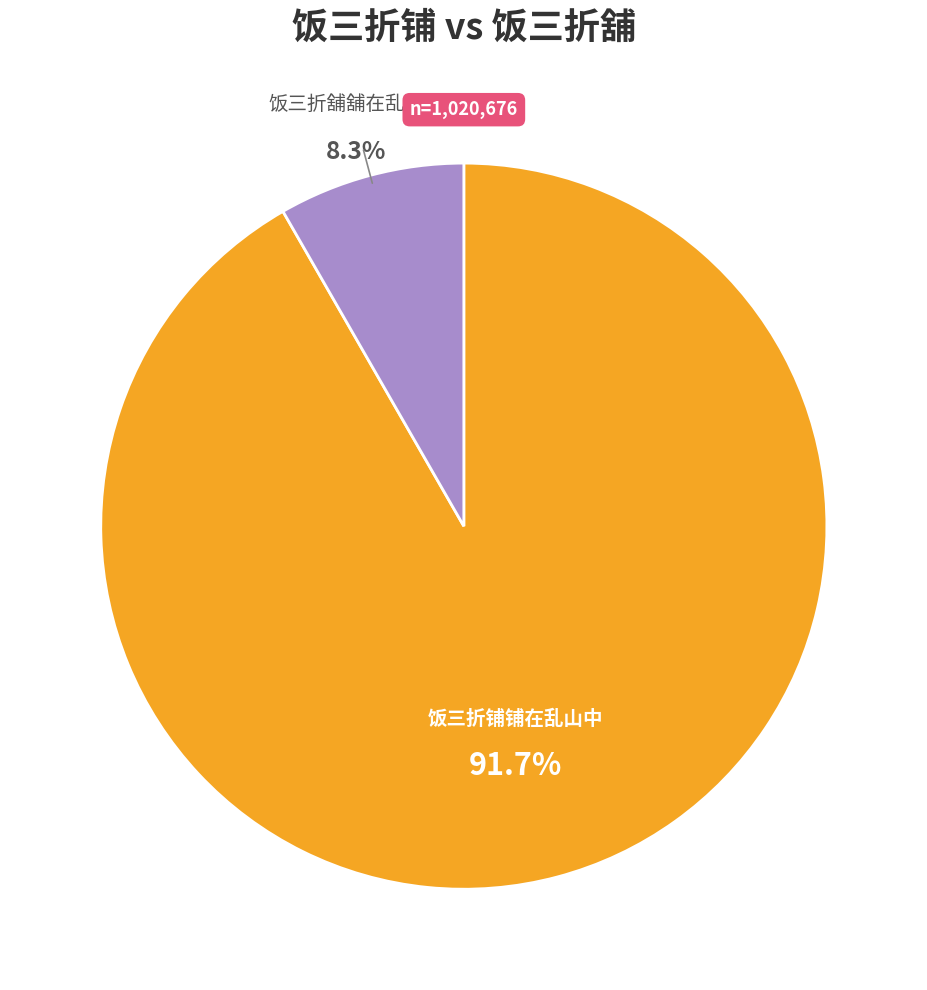

Is there any slice that represents more than half of the pie?

Yes